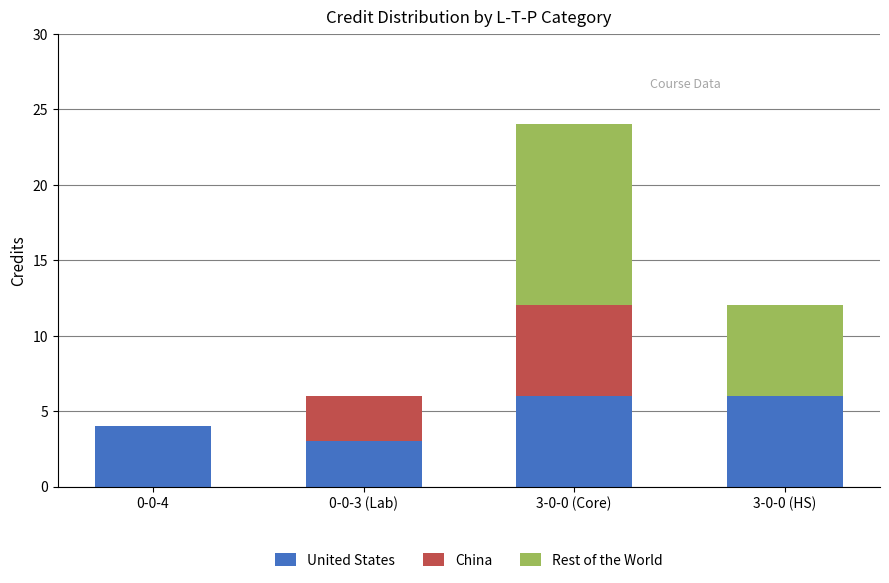

The United States series shows 5 at 0-0-3 (Lab). True or false?

False